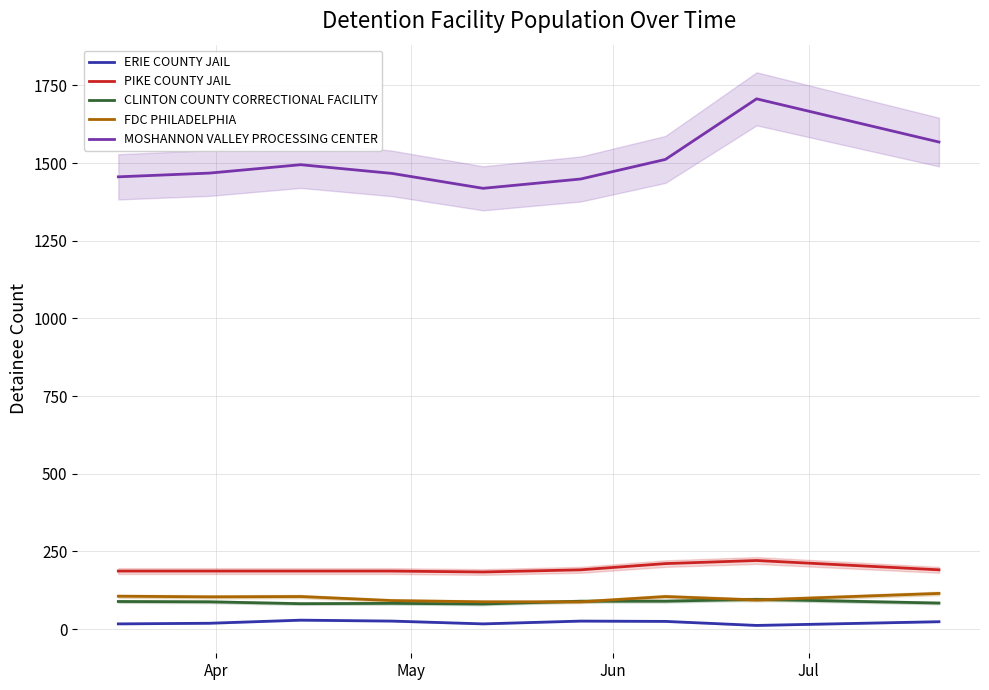

True or false: PIKE COUNTY JAIL has more than 1 points higher than both neighbors.

False